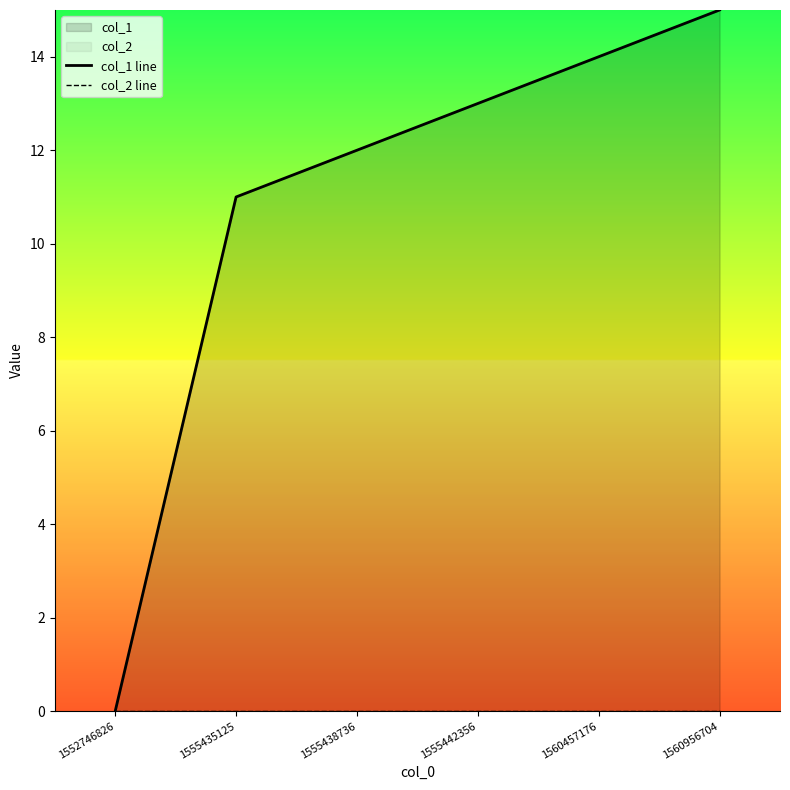

True or false: col_2 line and col_1 line cross at least once.

False